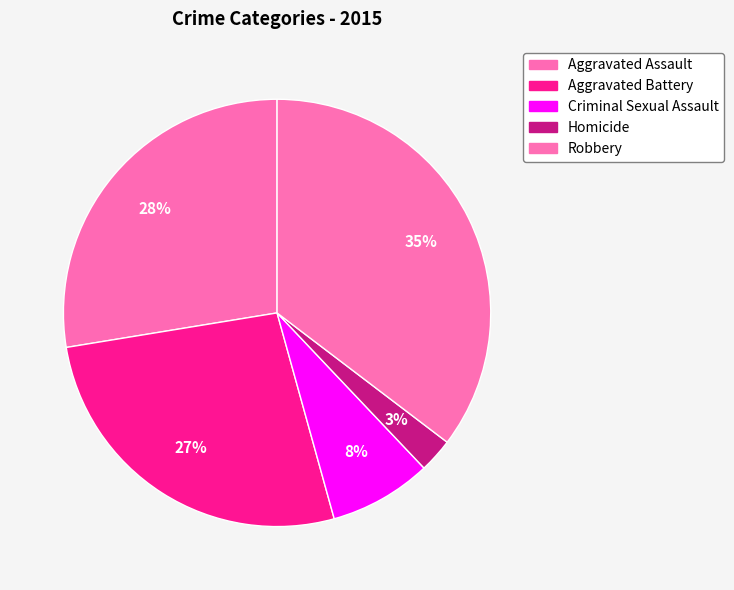

Is it true that Aggravated Assault is 28% of the pie?

True